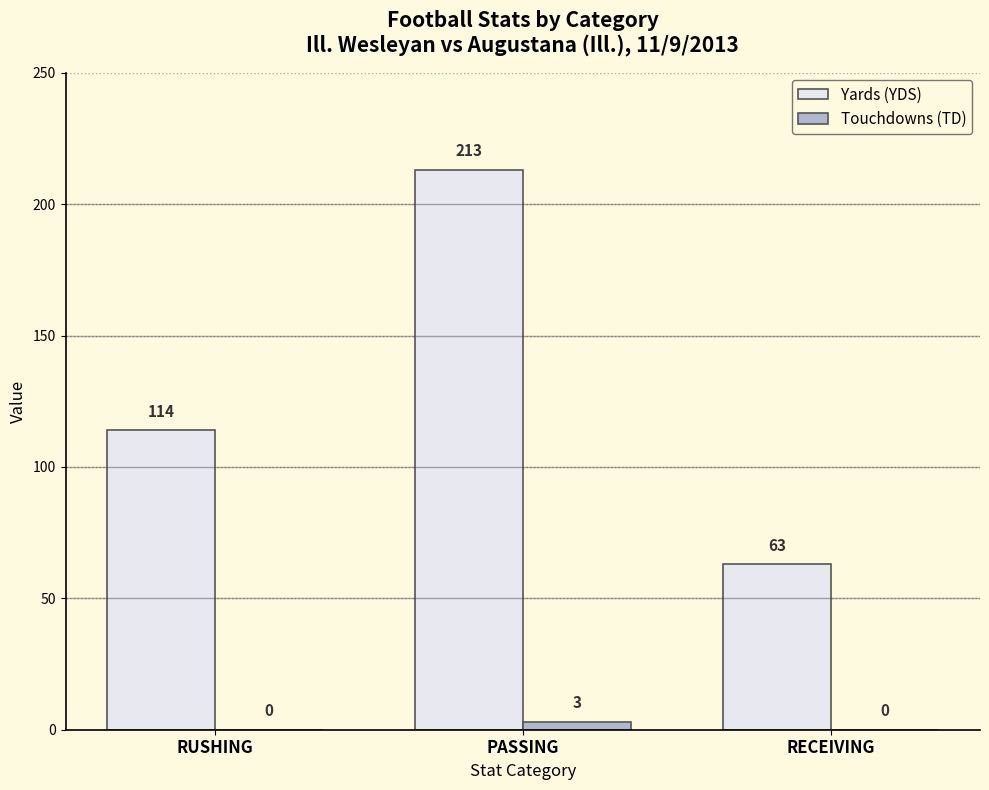

Are the bars grouped side by side (vs. stacked)?

Yes